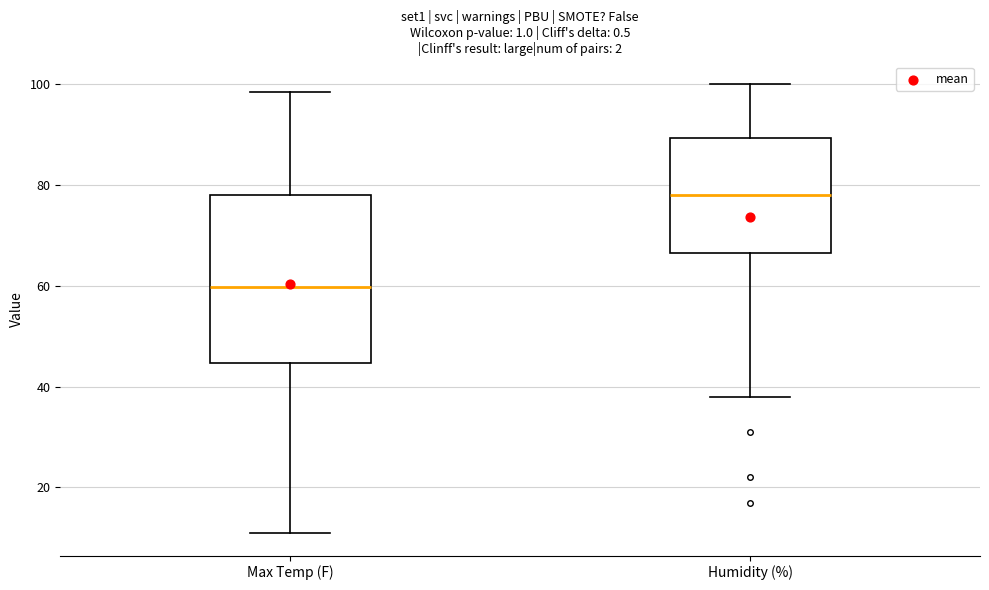

Comparing the boxes themselves (not the whiskers), which one is the tallest?

Max Temp (F)